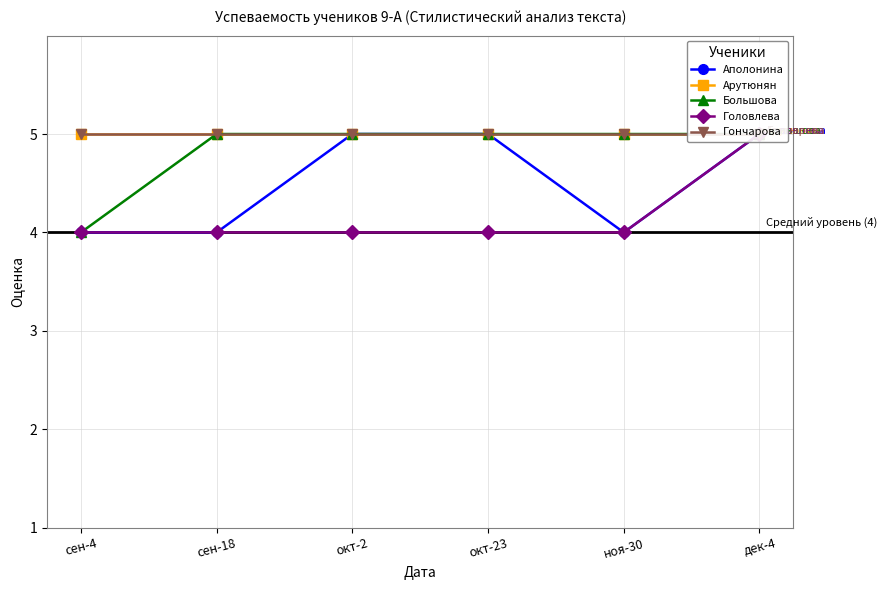

What is the label of the 4th point from the left?

окт-23